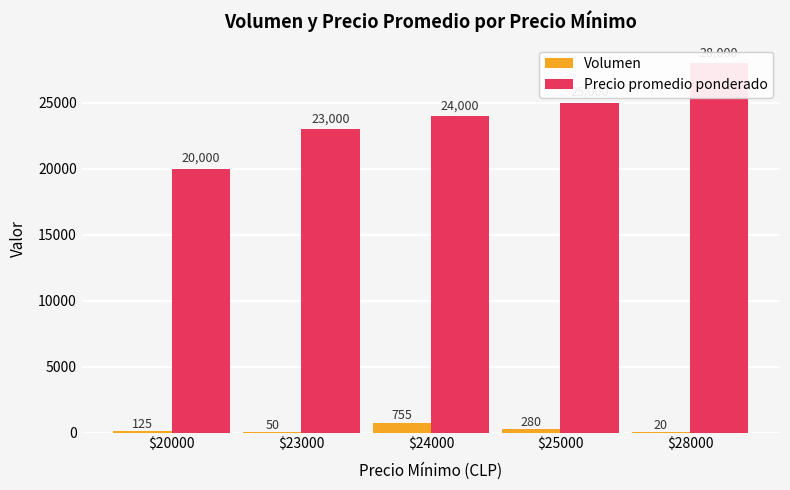

What are all the series names shown in the legend?

Volumen, Precio promedio ponderado